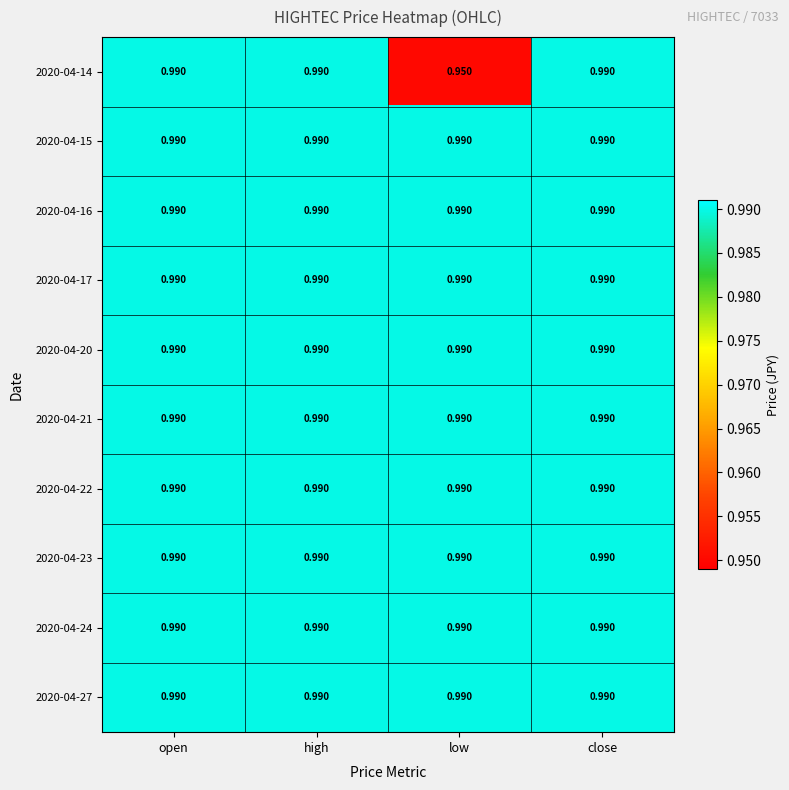

Where is 2020-04-14 nearest to the value 0?

low